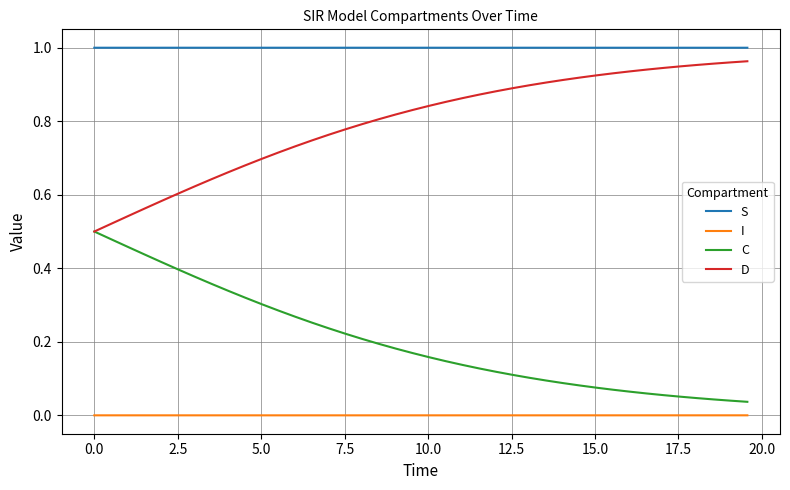

True or false: C and S intersect in this chart.

False